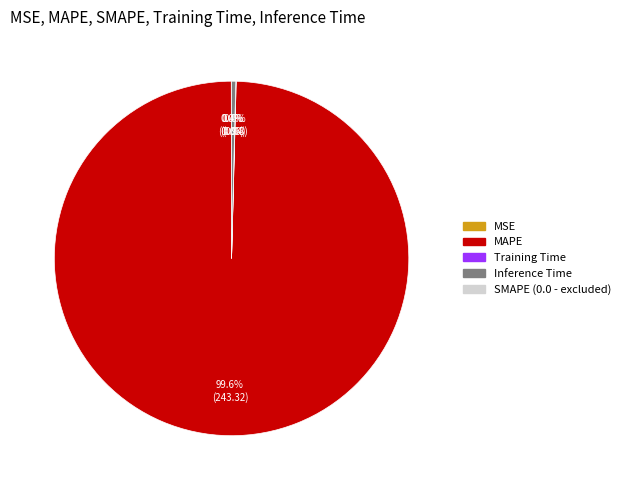

What is the largest slice in the pie chart?

MAPE